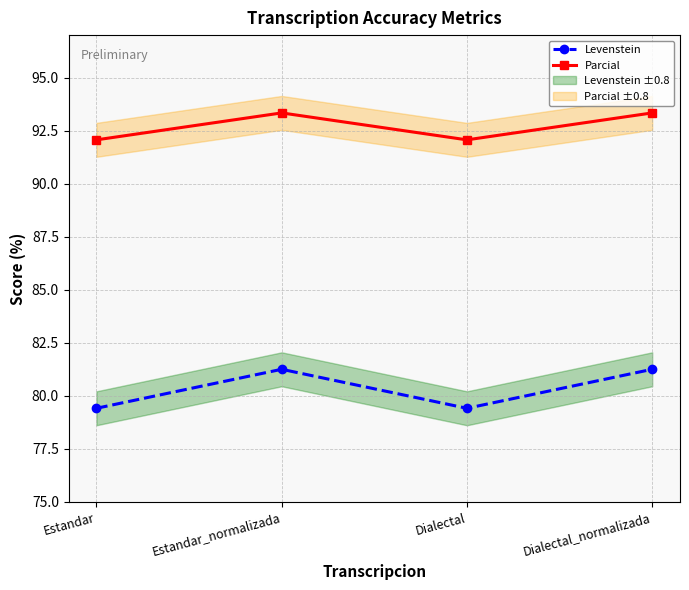

True or false: Parcial and Levenstein cross at least once.

False